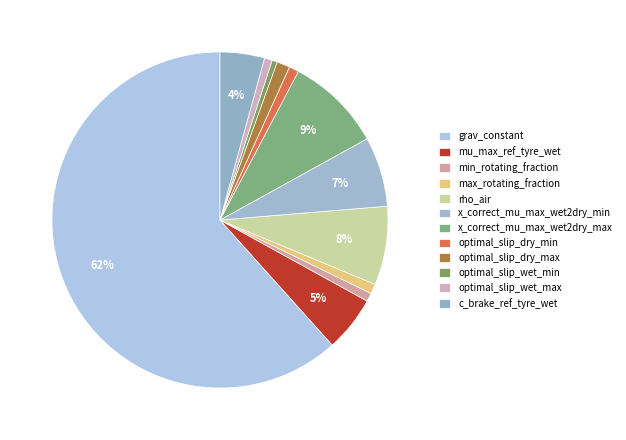

Is there any slice that represents more than half of the pie?

Yes